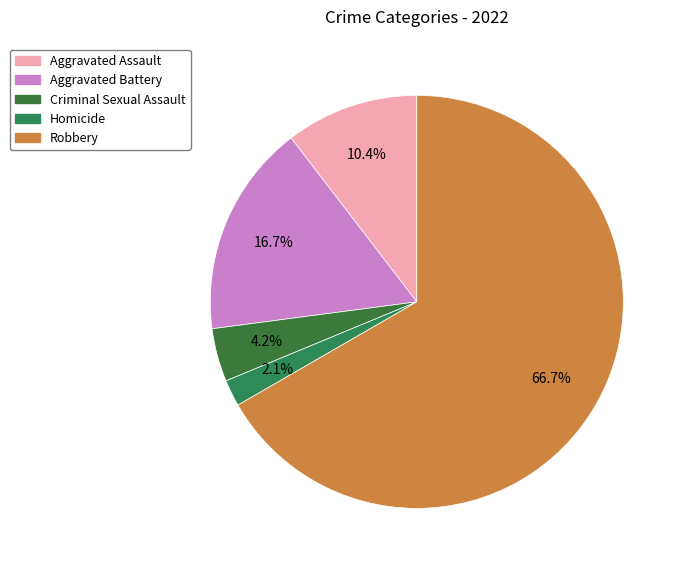

True or false: Criminal Sexual Assault accounts for 4% of the total.

True